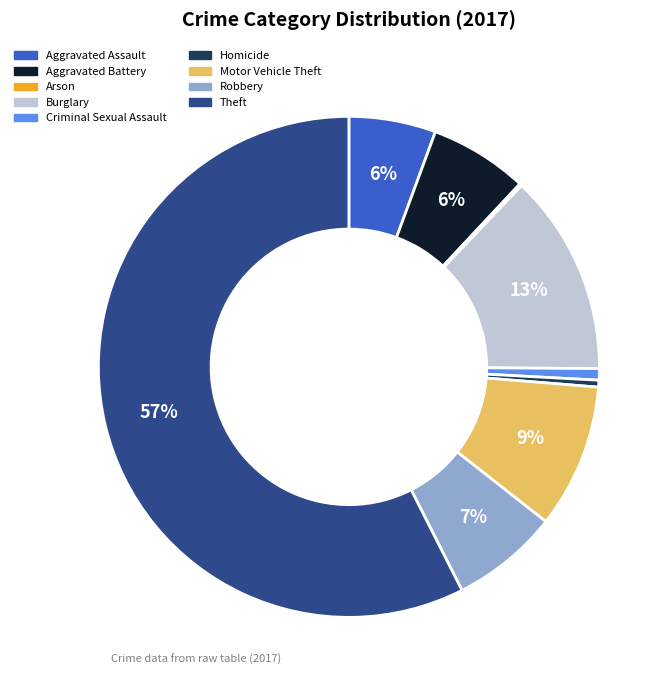

Is there a majority slice in this chart?

Yes